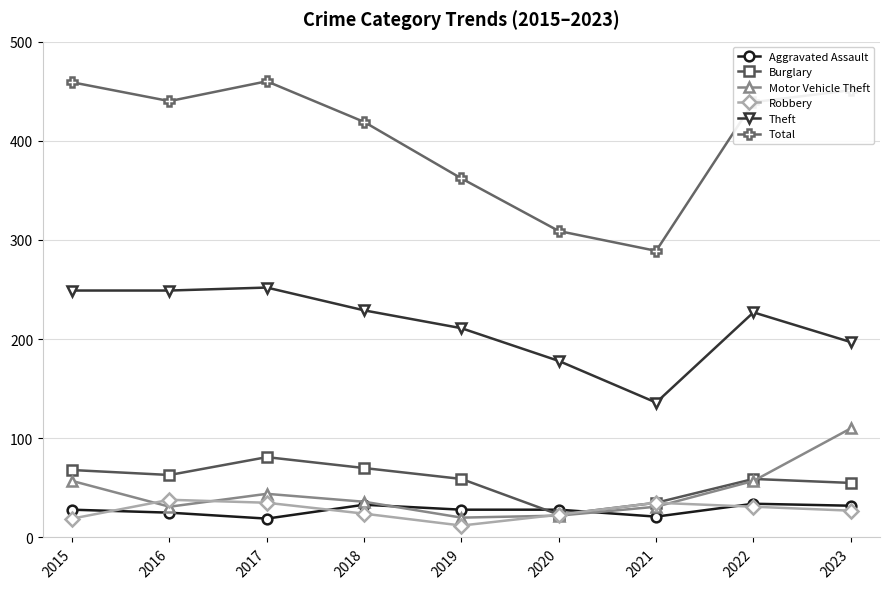

Is it true that Total equals 755 at 2016?

False